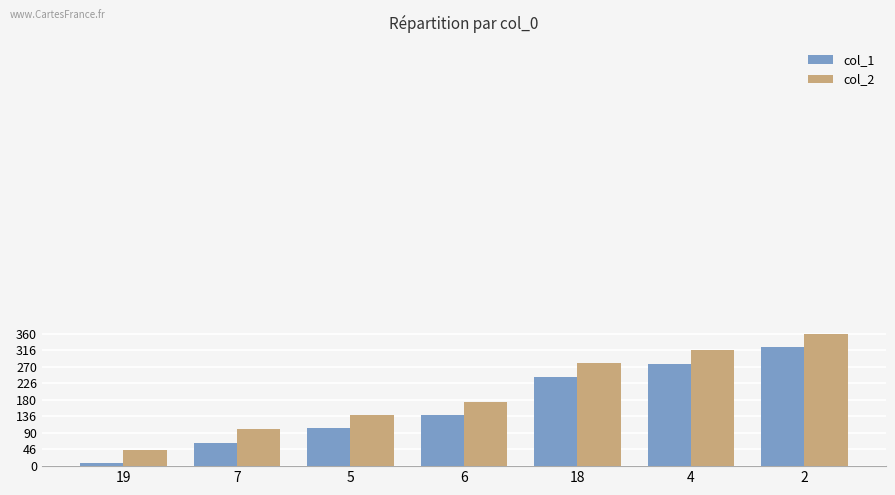

Where is col_1 nearest to the value 165?

6